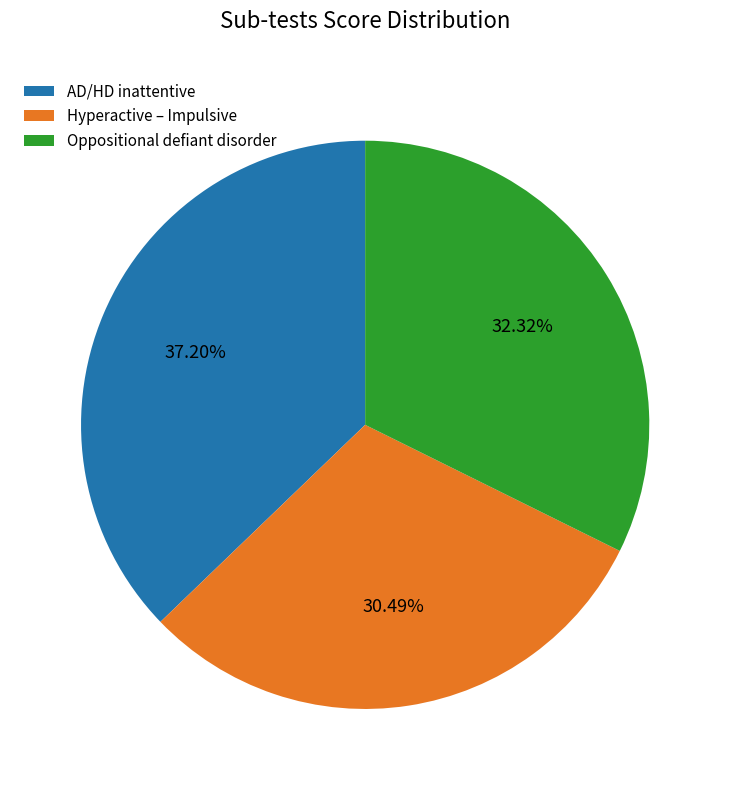

How many slices are in this pie chart?

3